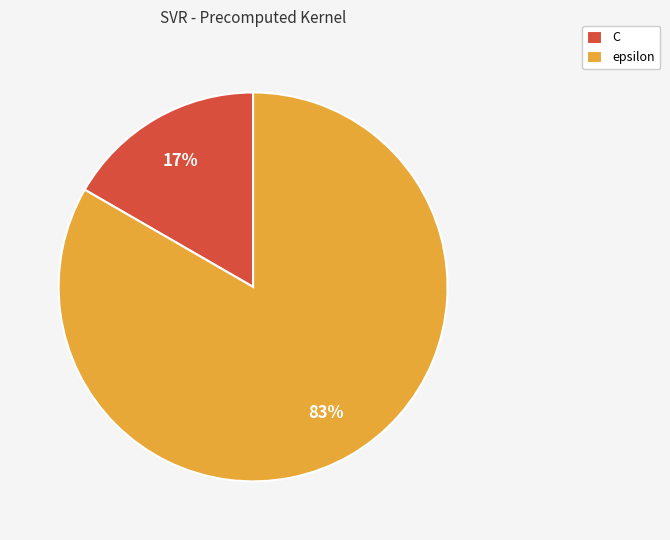

To the nearest percent, what is the combined percentage of C and epsilon?

100%